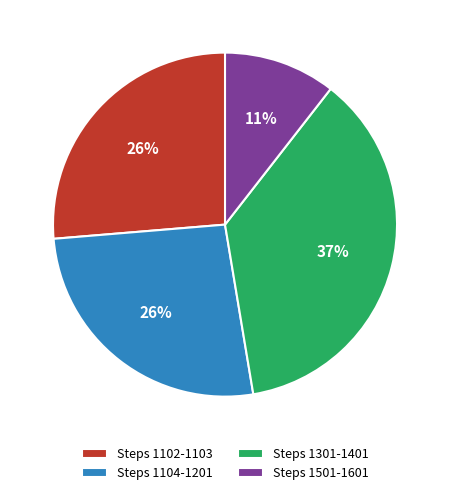

Is the sum of Steps 1501-1601 and Steps 1102-1103 greater than half?

No